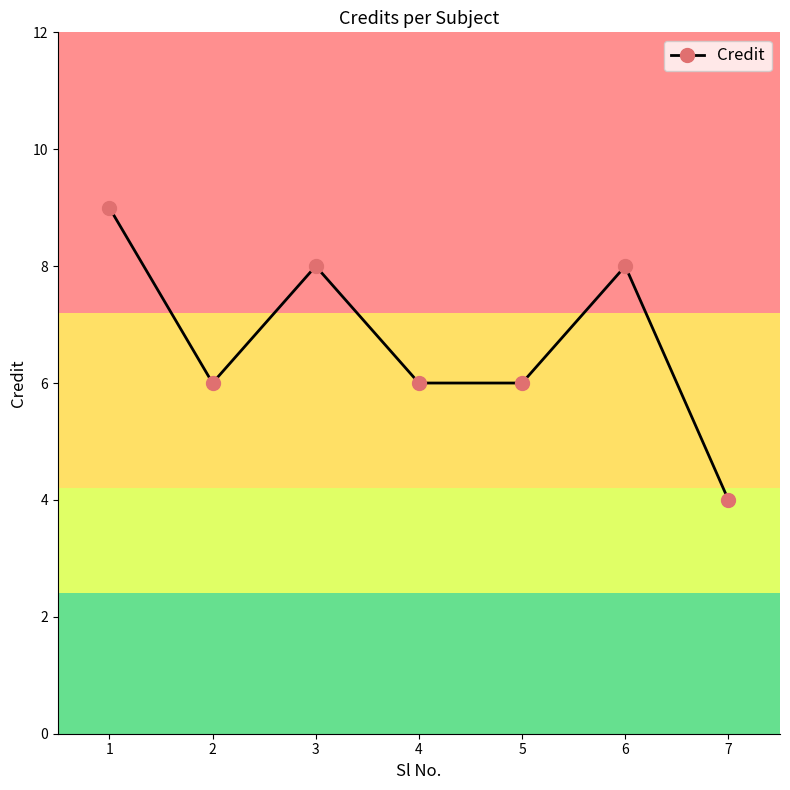

Where does the data first go above 6?

1